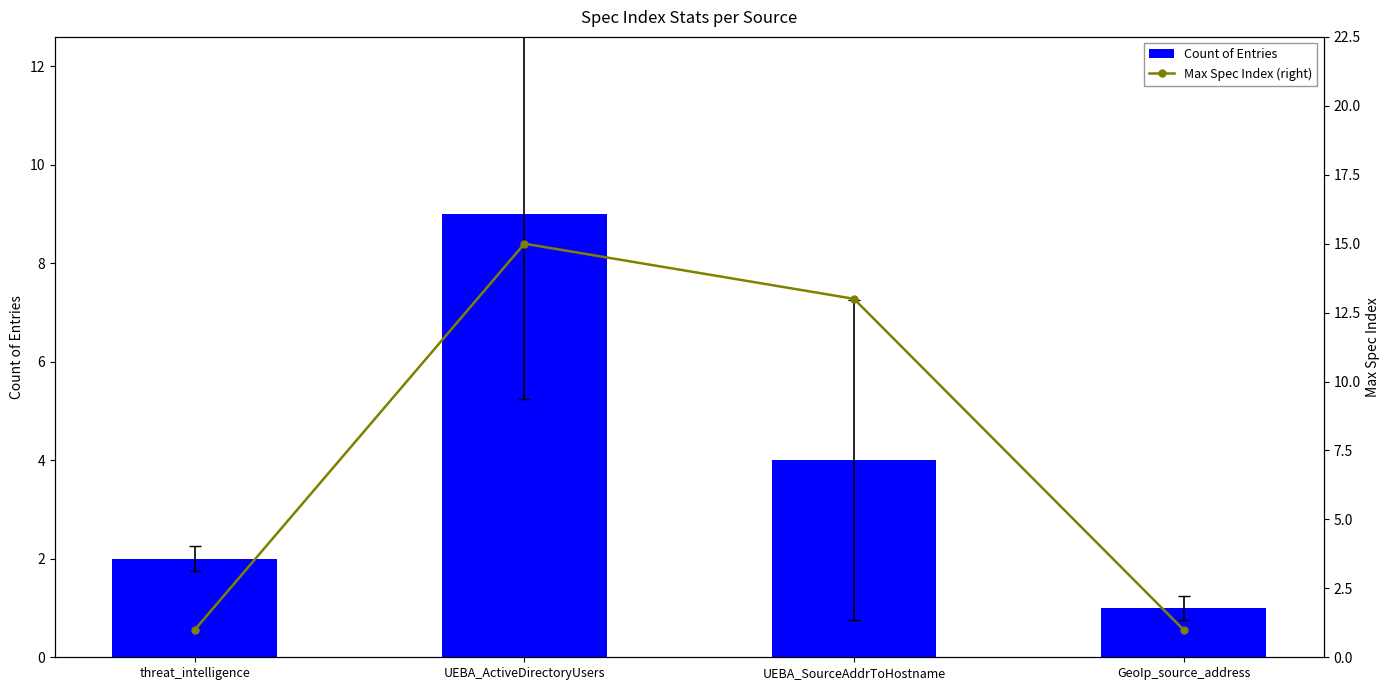

Reading left to right, extract all data points from this chart.

Count of Entries: 2	9	4	1
Max Spec Index (right): 1	15	13	1